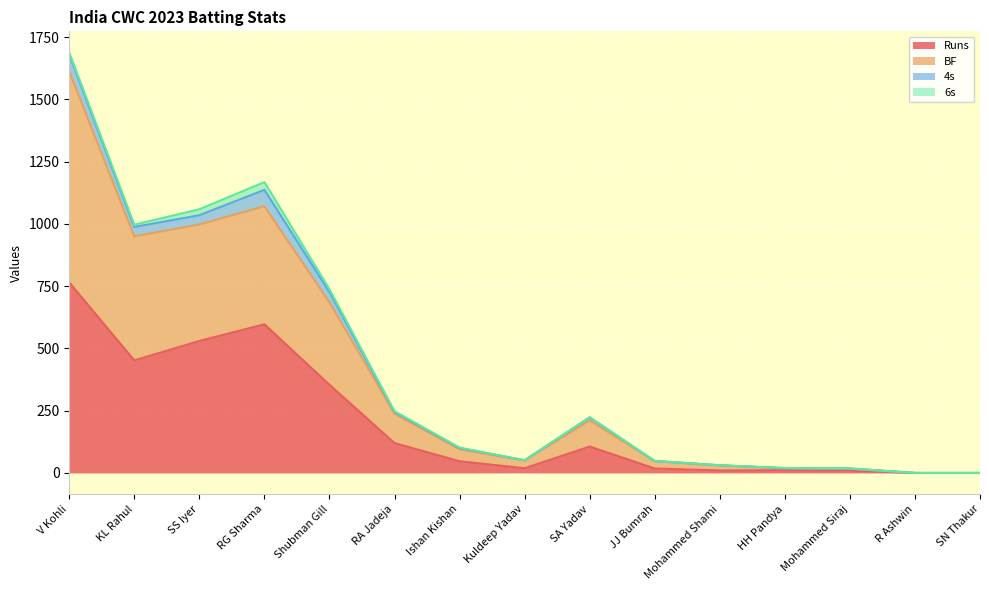

At which category is the sum across all series the highest?

V Kohli